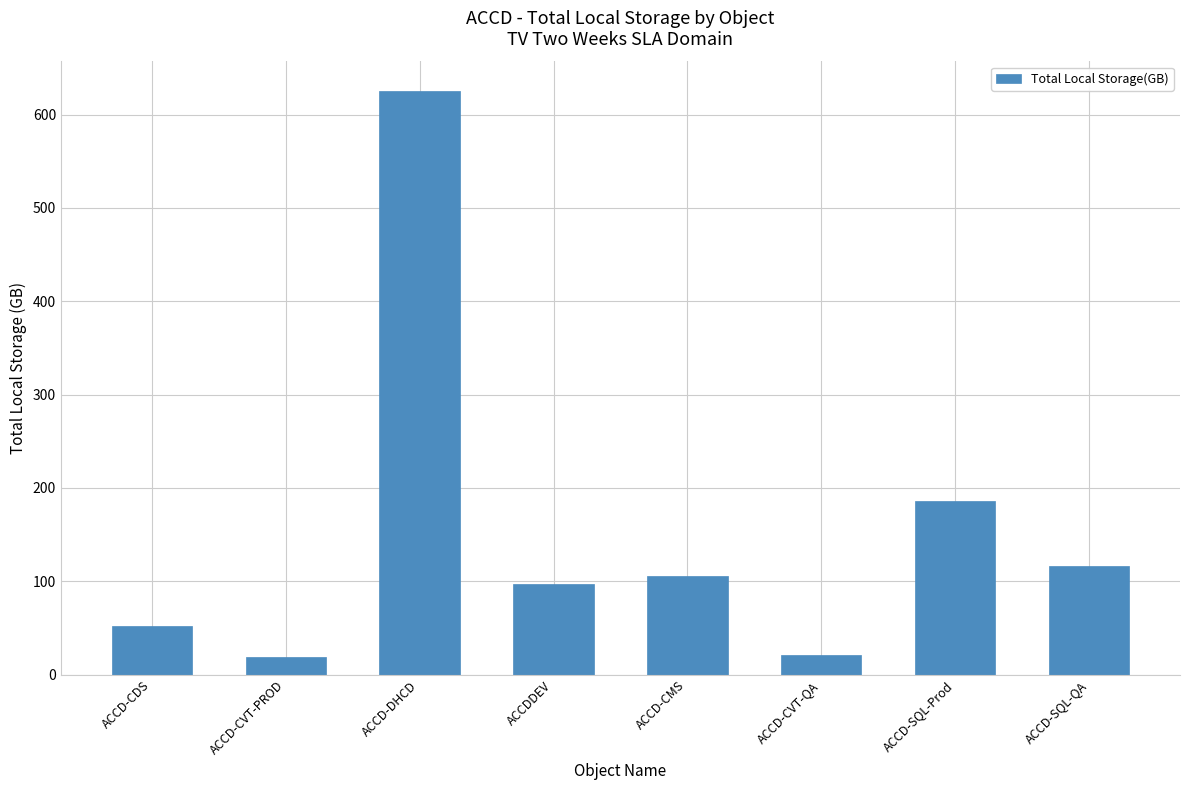

At which category does the chart reach its peak across all series?

ACCD-DHCD